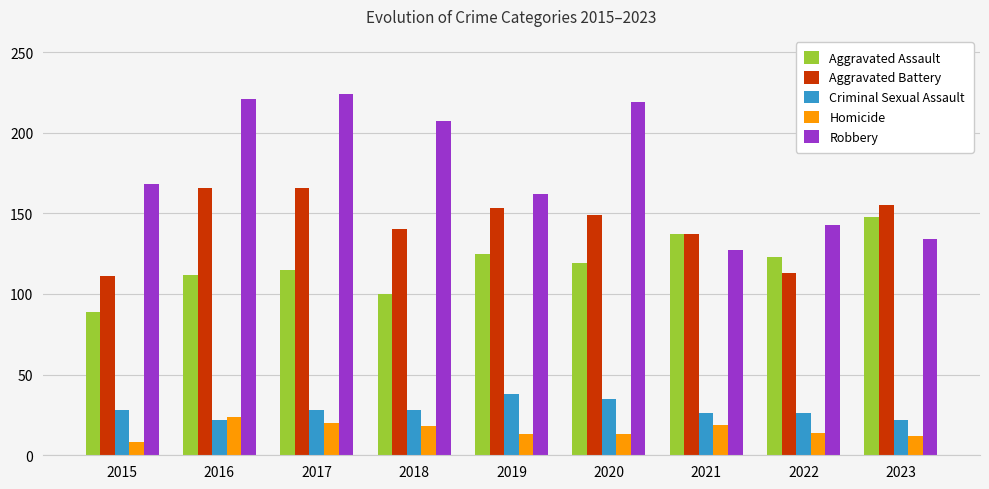

Which series has the largest total across all categories?

Robbery